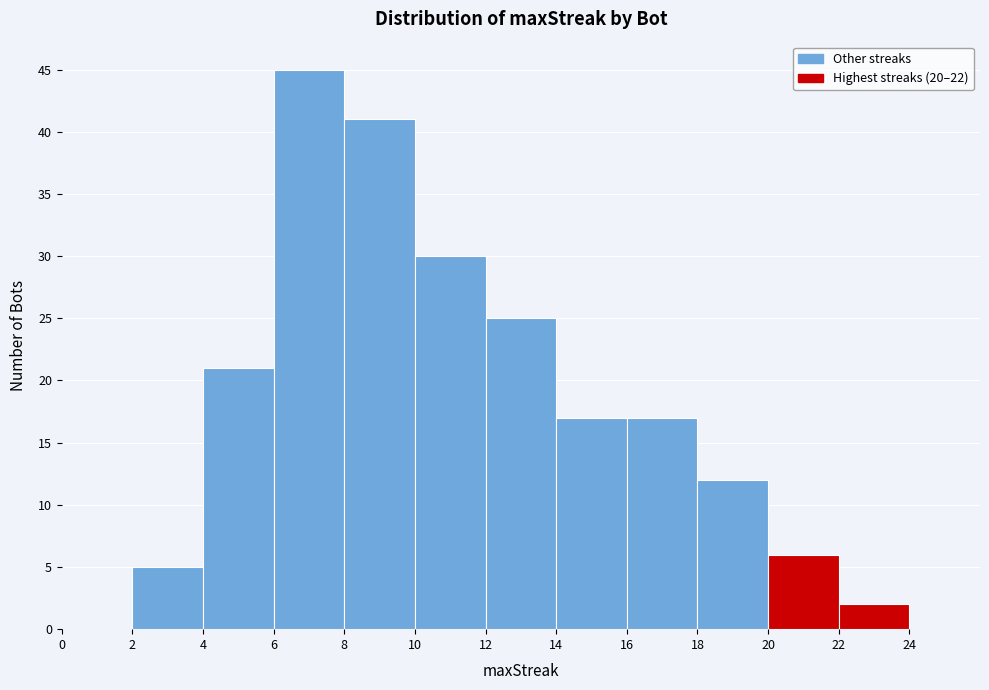

Over which range of the x-axis is the bar tallest?

6 to 8